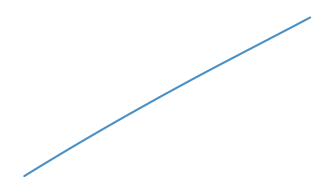

Reading left to right, list all the values displayed in this chart.

0=4093.2	1=4094.0	2=4094.8	3=4095.6	4=4096.4	5=4097.1	6=4097.9	7=4098.6	8=4099.4	9=4100.1	10=4100.8	11=4101.5	12=4102.2	13=4102.9	14=4103.6	15=4104.3	16=4104.9	17=4105.6	18=4106.3	19=4107.0